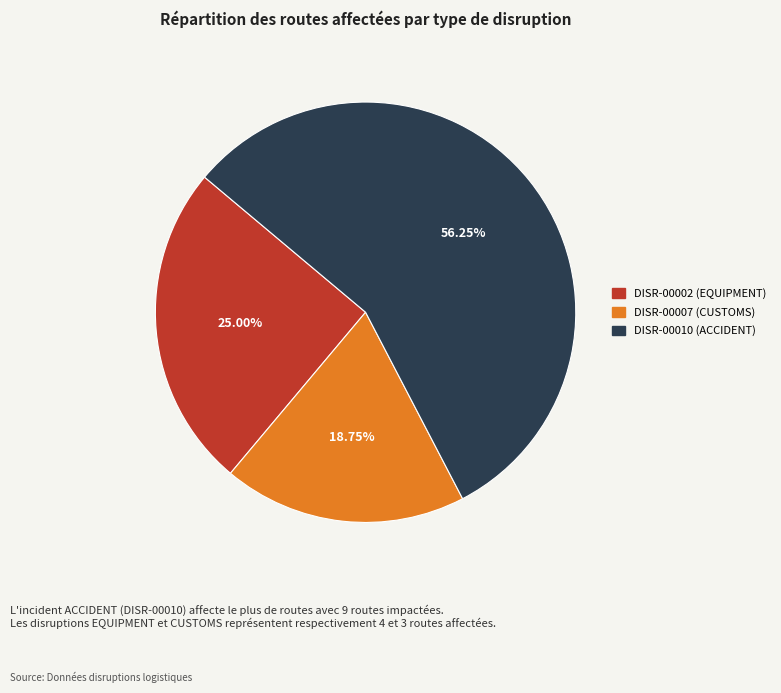

The DISR-00010 (ACCIDENT) slice represents 43% of the pie. True or false?

False